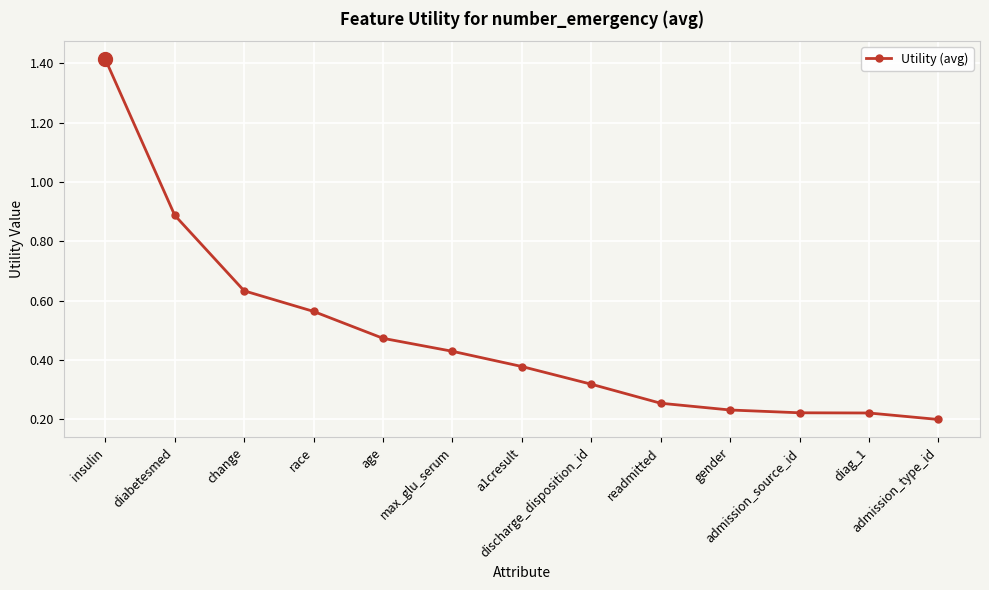

What is the change in value from change to gender?

-0.4